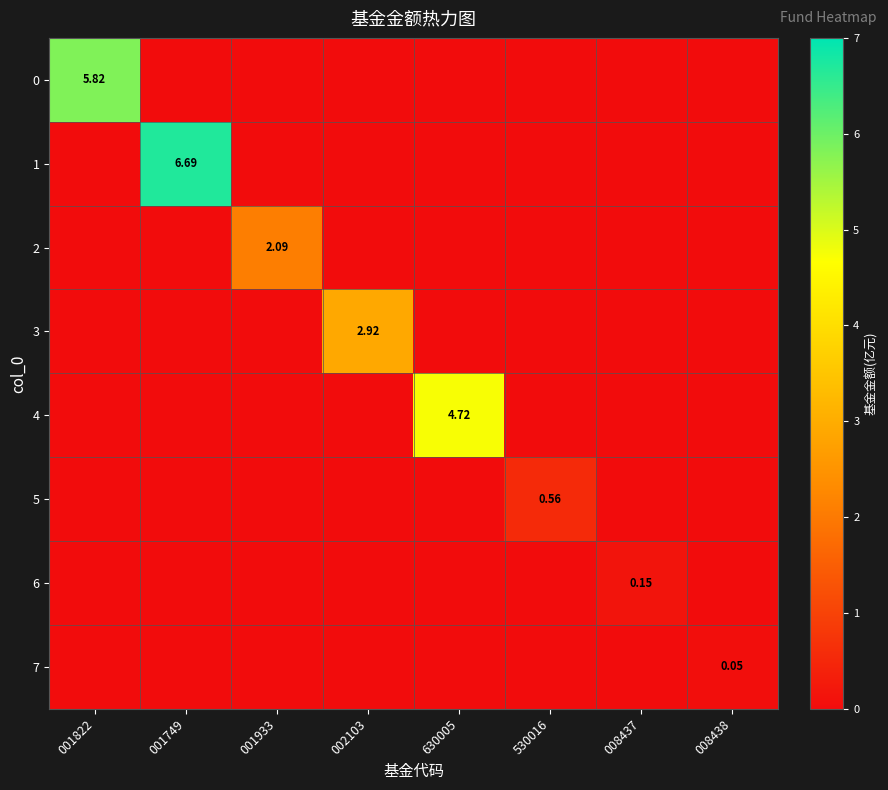

At how many categories does at least one series exceed 1?

5